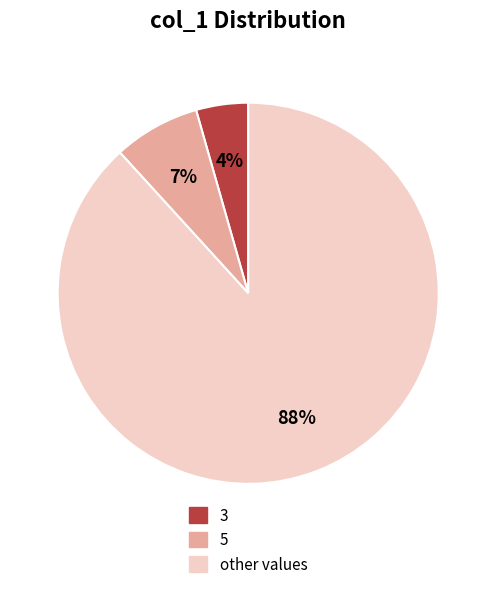

Is there any slice that represents more than half of the pie?

Yes